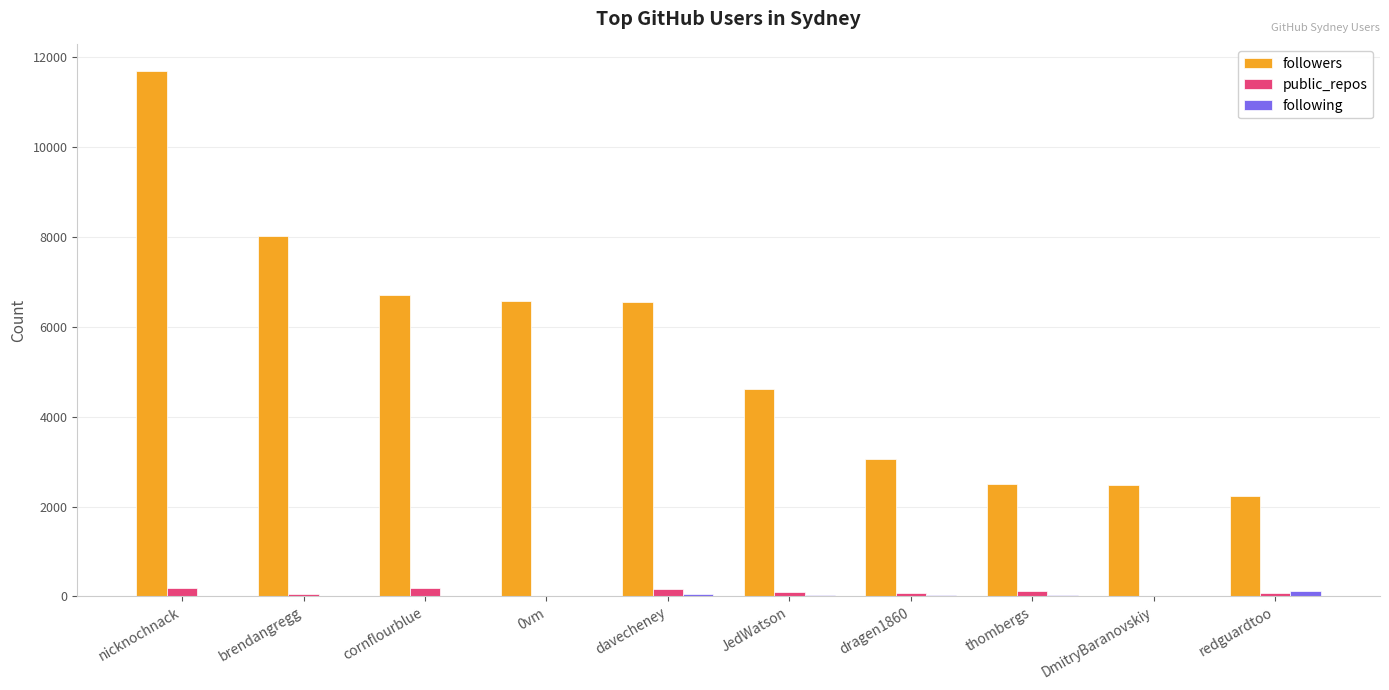

At which label does followers reach its peak?

nicknochnack